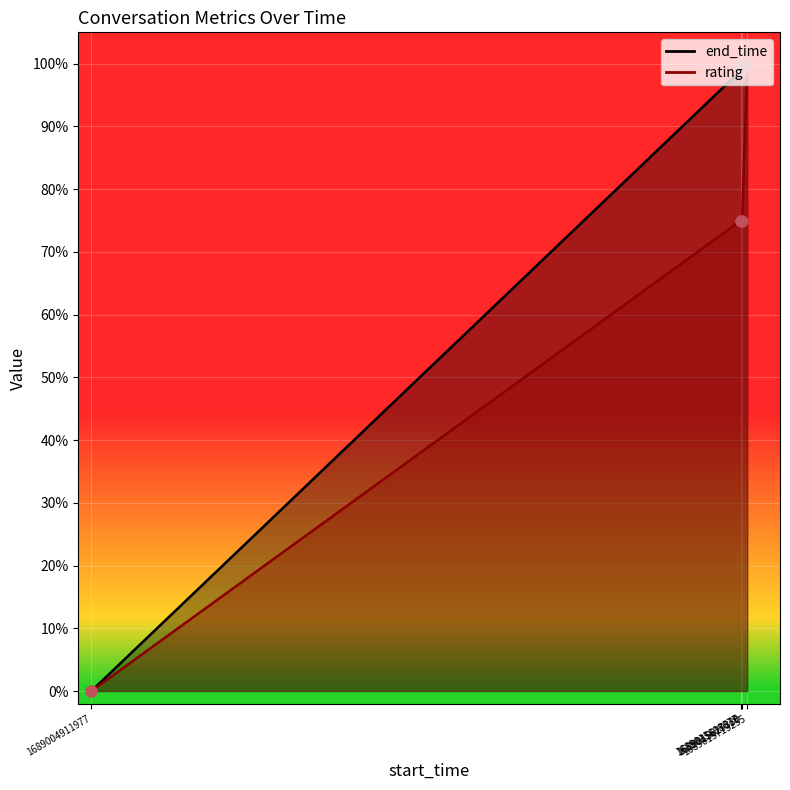

Which series has the largest Y range (max minus min)?

end_time